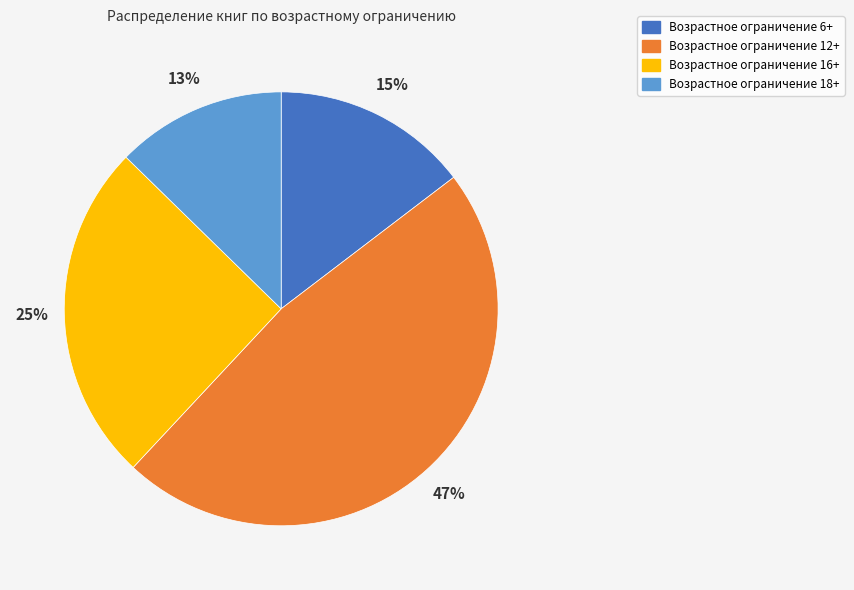

How many slices are in this pie chart?

4